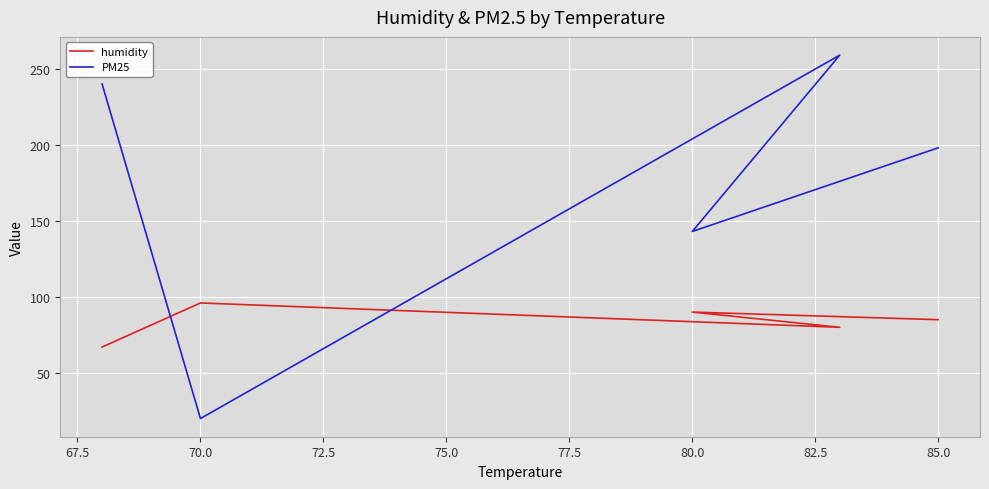

At 85.0, list the series in order from largest to smallest.

PM25, humidity